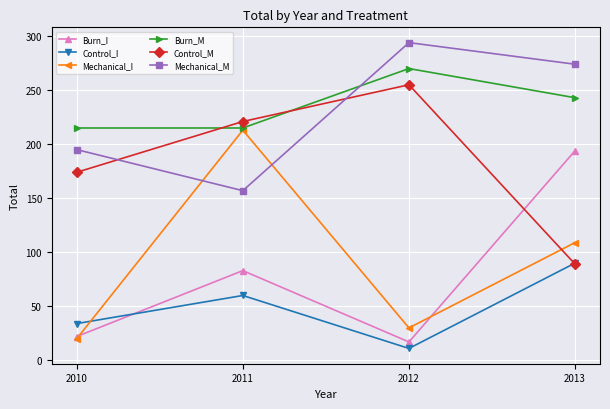

What are all the series names shown in the legend?

Burn_I, Control_I, Mechanical_I, Burn_M, Control_M, Mechanical_M